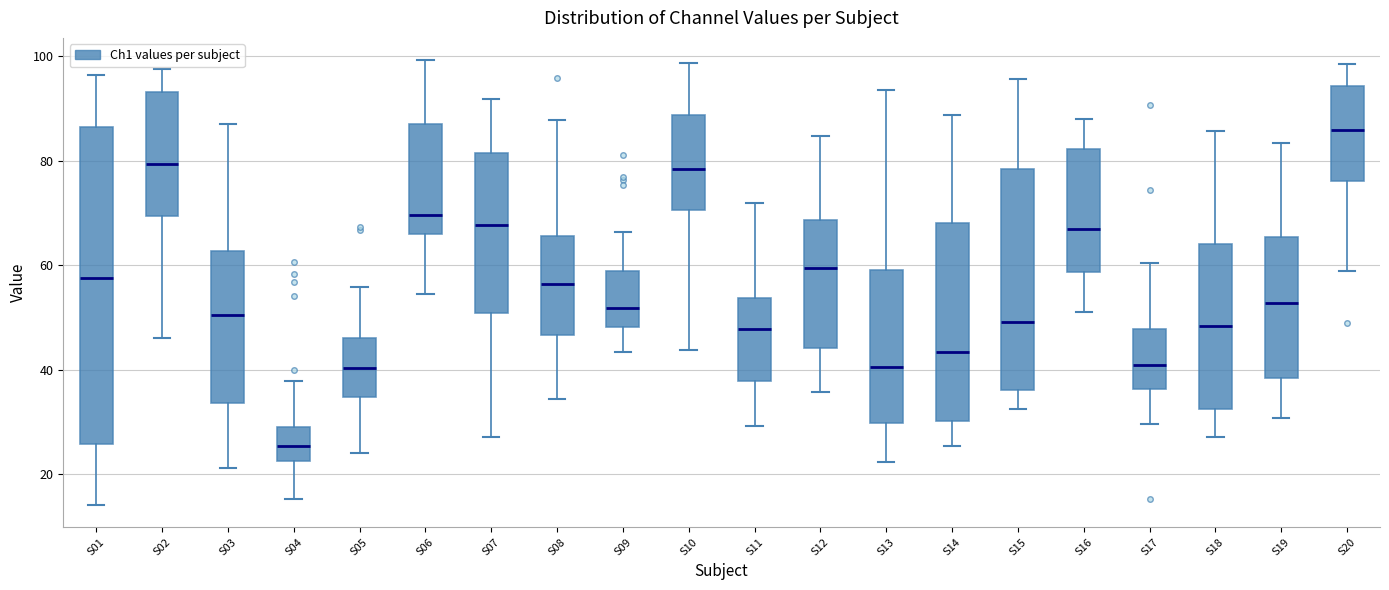

Comparing the boxes themselves (not the whiskers), which one is the tallest?

S01